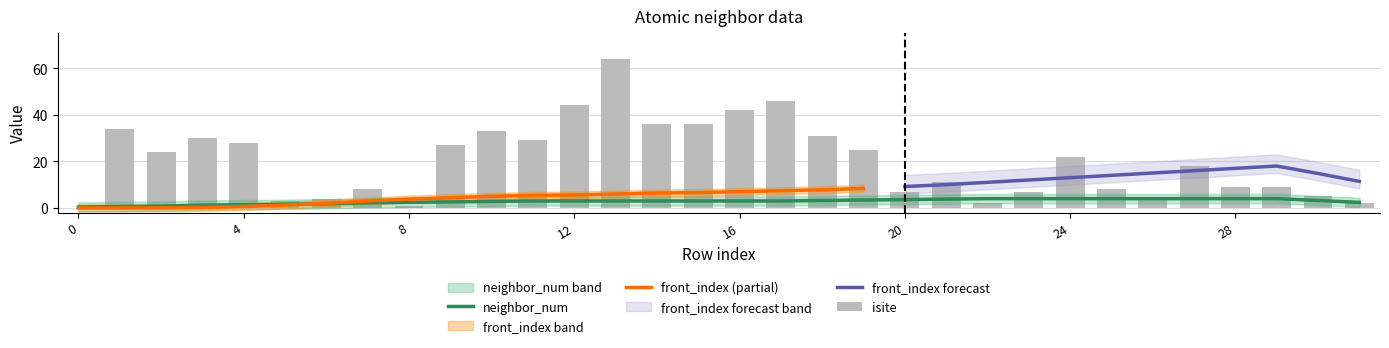

Is the value of front_index at 3 greater than the value of isite at 23?

No